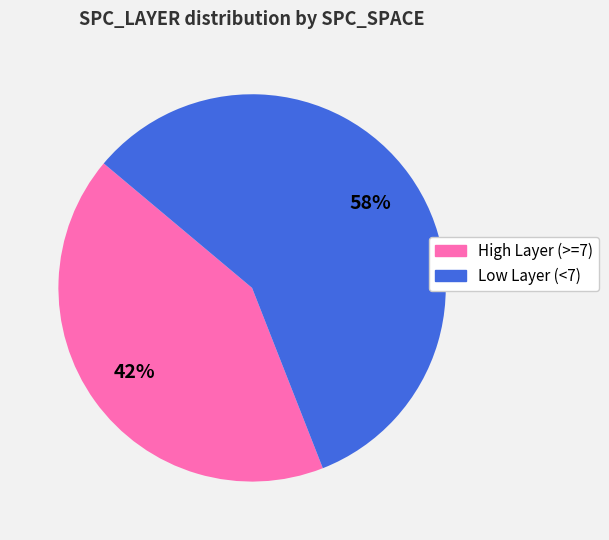

Is there a majority slice in this chart?

Yes